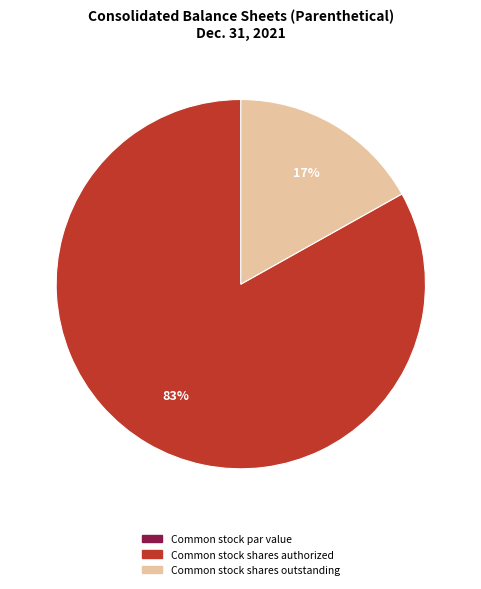

To the nearest percent, what is the difference between the largest and smallest slice percentages?

83%